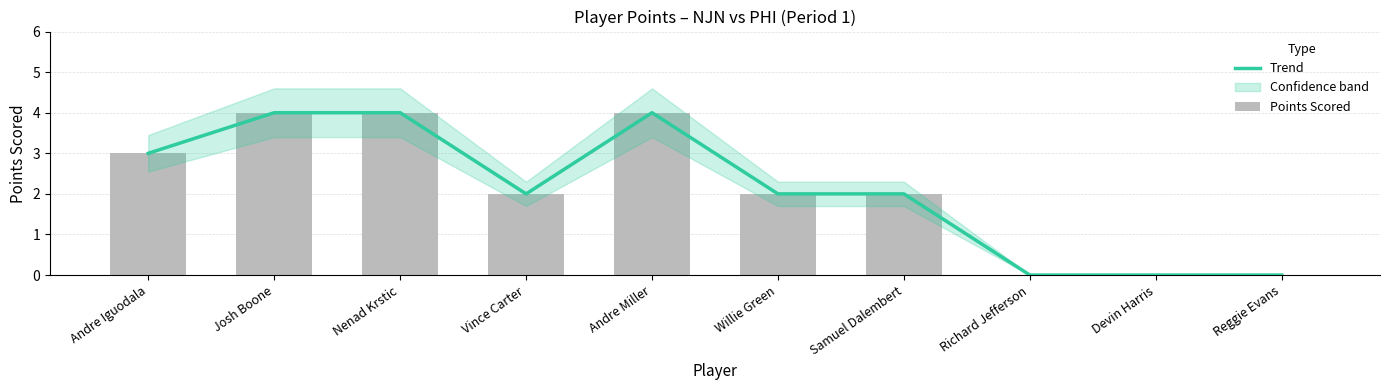

What is the sum of the Trend values at Nenad Krstic and Reggie Evans?

4